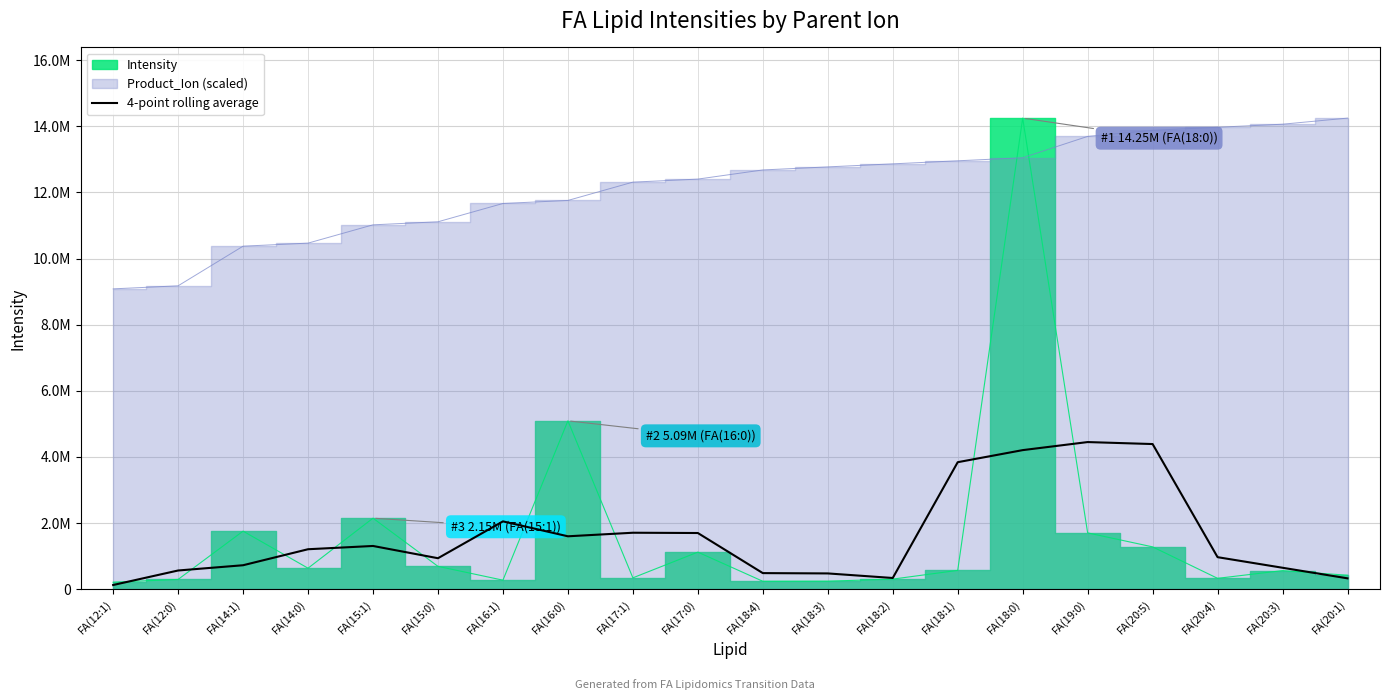

Which has a higher value, FA(16:0) or FA(18:0)?

FA(18:0)